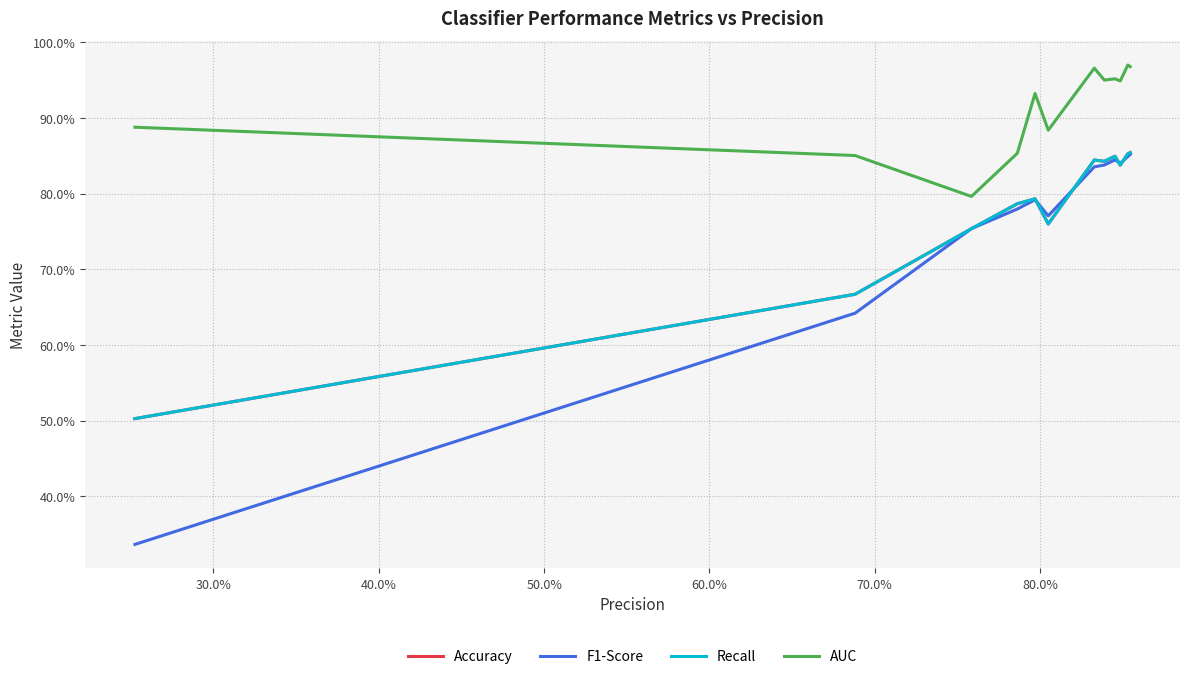

What are all the series names shown in the legend?

Accuracy, F1-Score, Recall, AUC